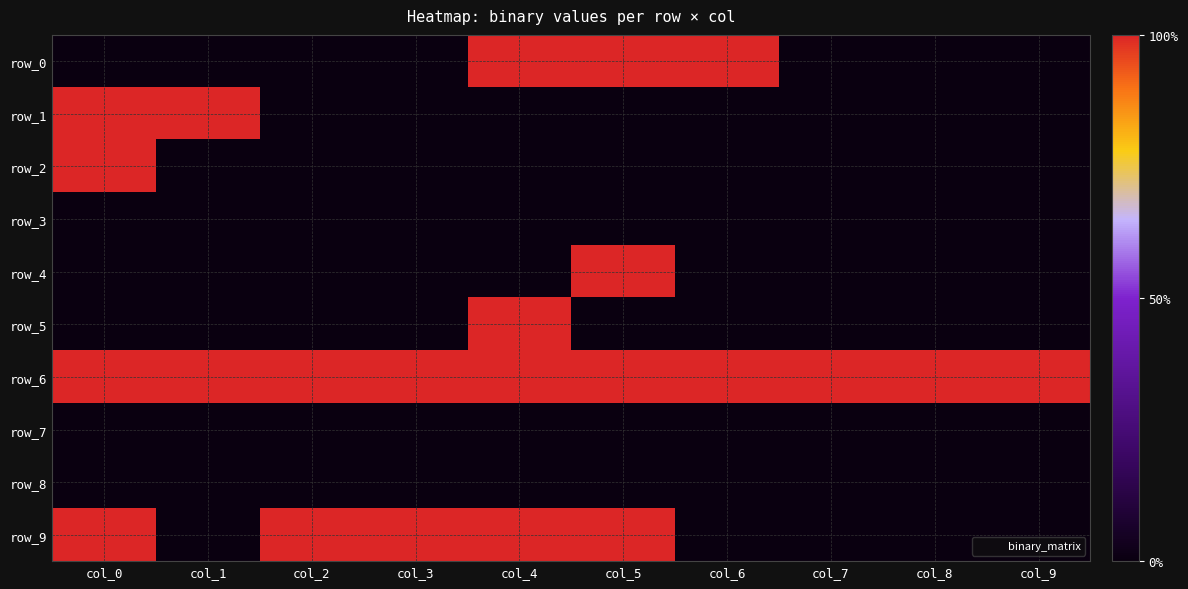

Is it true that row_1 equals 0 at col_6?

True